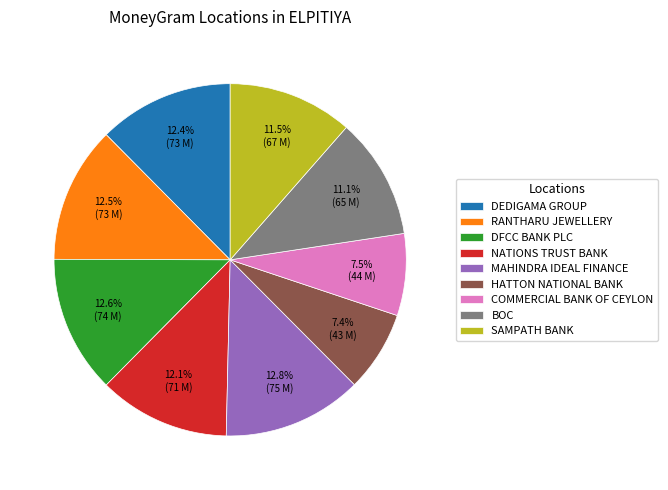

True or false: MAHINDRA IDEAL FINANCE accounts for 19% of the total.

False